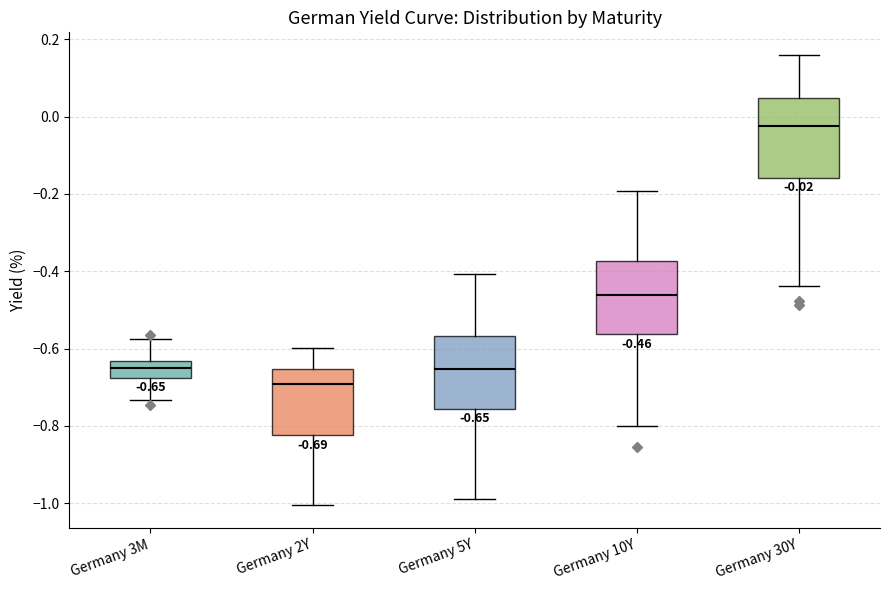

Which box has the highest median line?

Germany 30Y